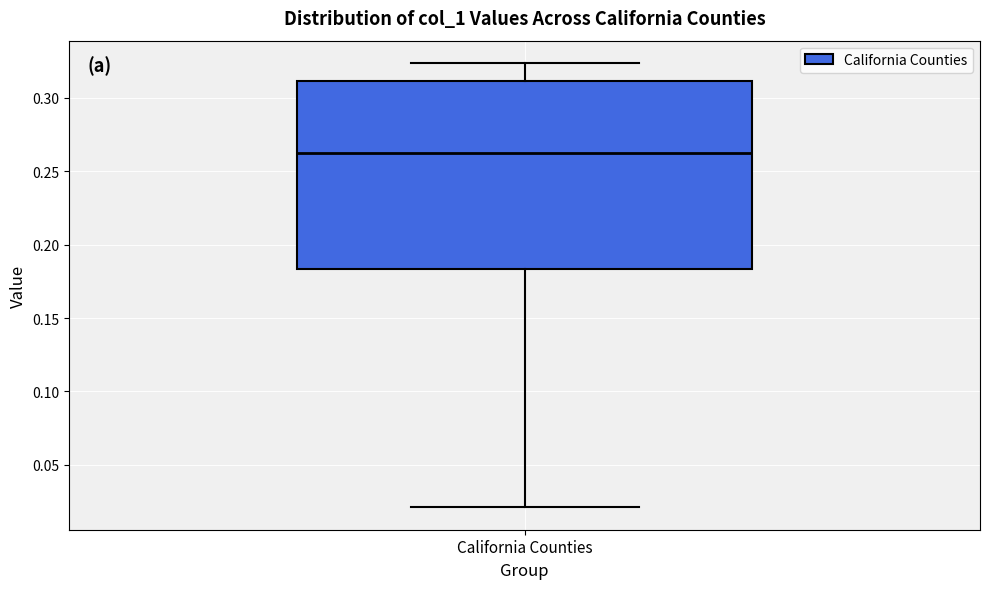

Where does the median line of the box for California Counties sit on the y-axis? The values are not printed on the chart, so give them approximately, as read against the axis.

0.260